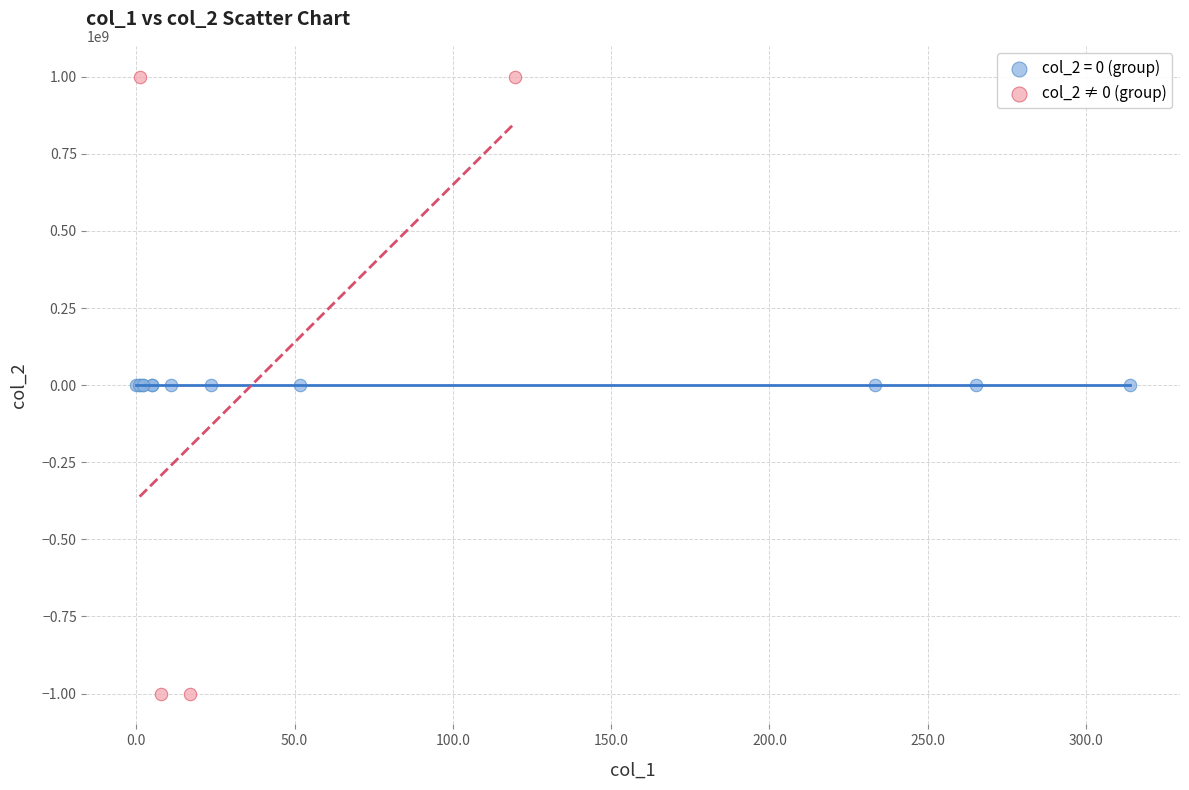

Which series reaches the maximum Y coordinate?

col_2 ≠ 0 (group)